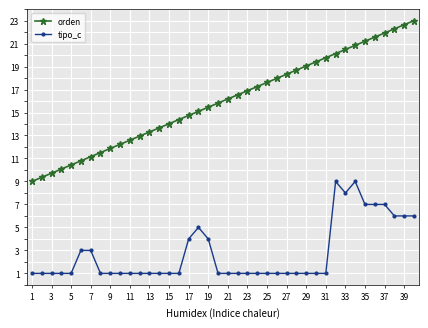

What is the smallest value displayed?

1.0